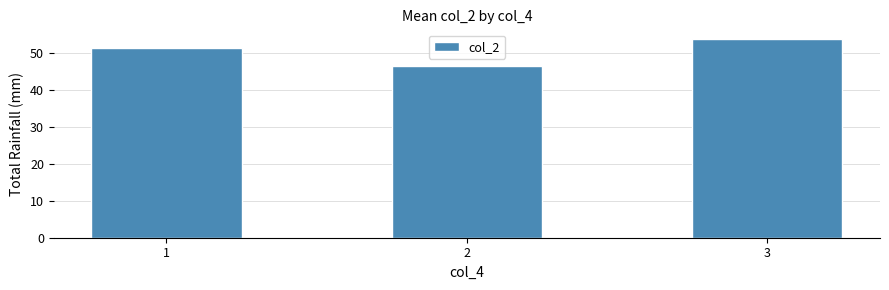

Approximately how many times larger is the value at 1 compared to 2?

1.1